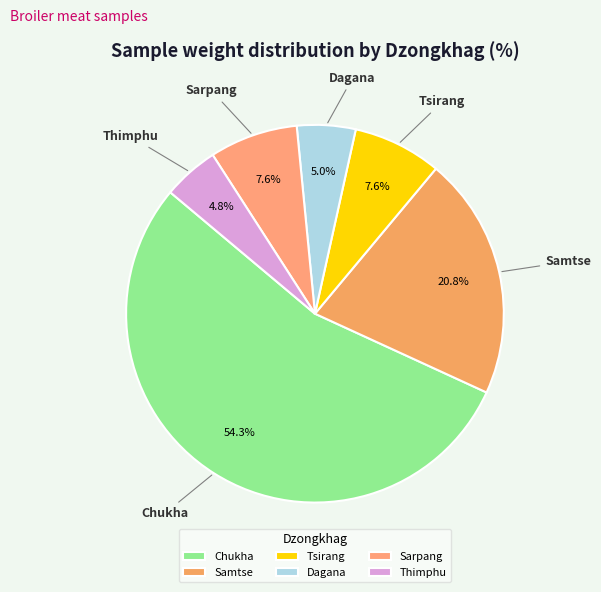

To the nearest percent, what is the difference between the largest and smallest slice percentages?

49%